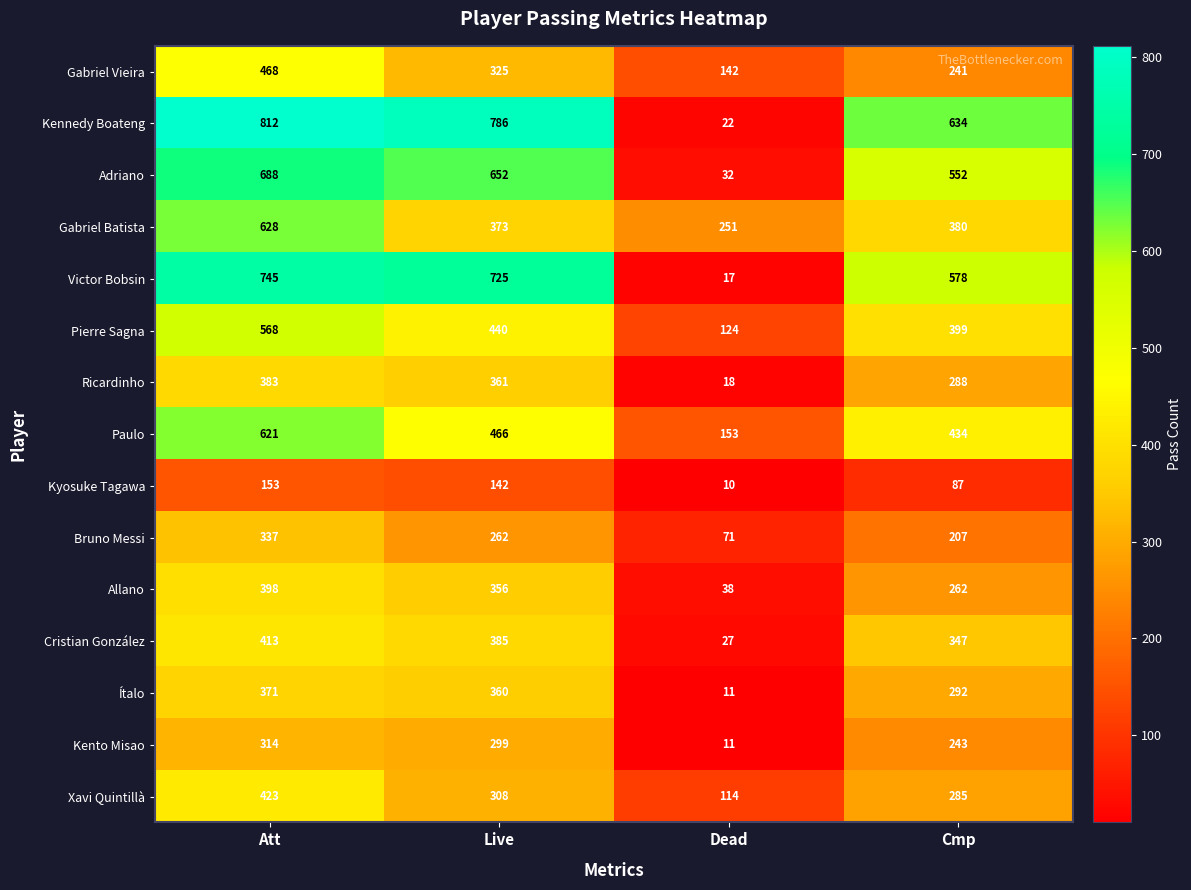

At which category is the sum across all series the highest?

Att